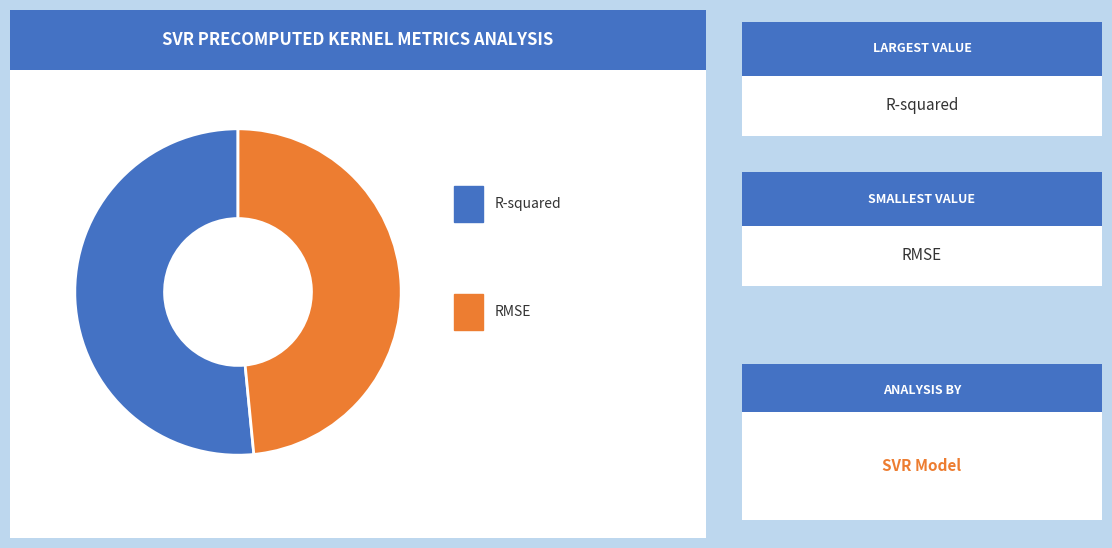

Which category accounts for the majority?

R-squared